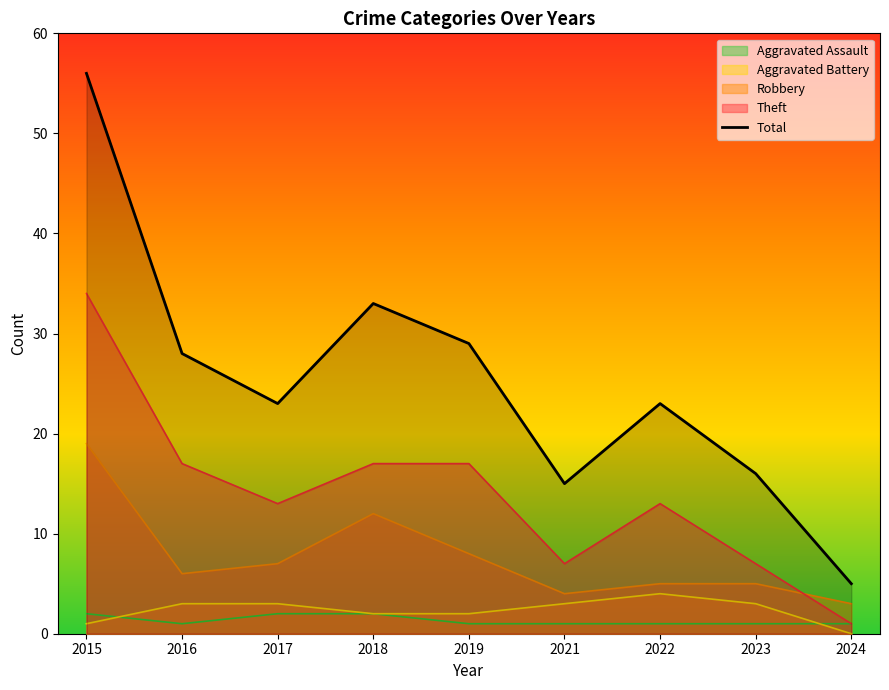

List the labels in order of value, smallest first.

2024, 2021, 2023, 2017, 2022, 2016, 2019, 2018, 2015